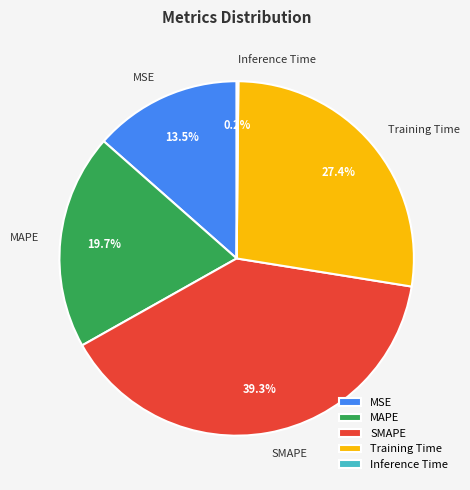

Does MSE represent more than half of the total?

No